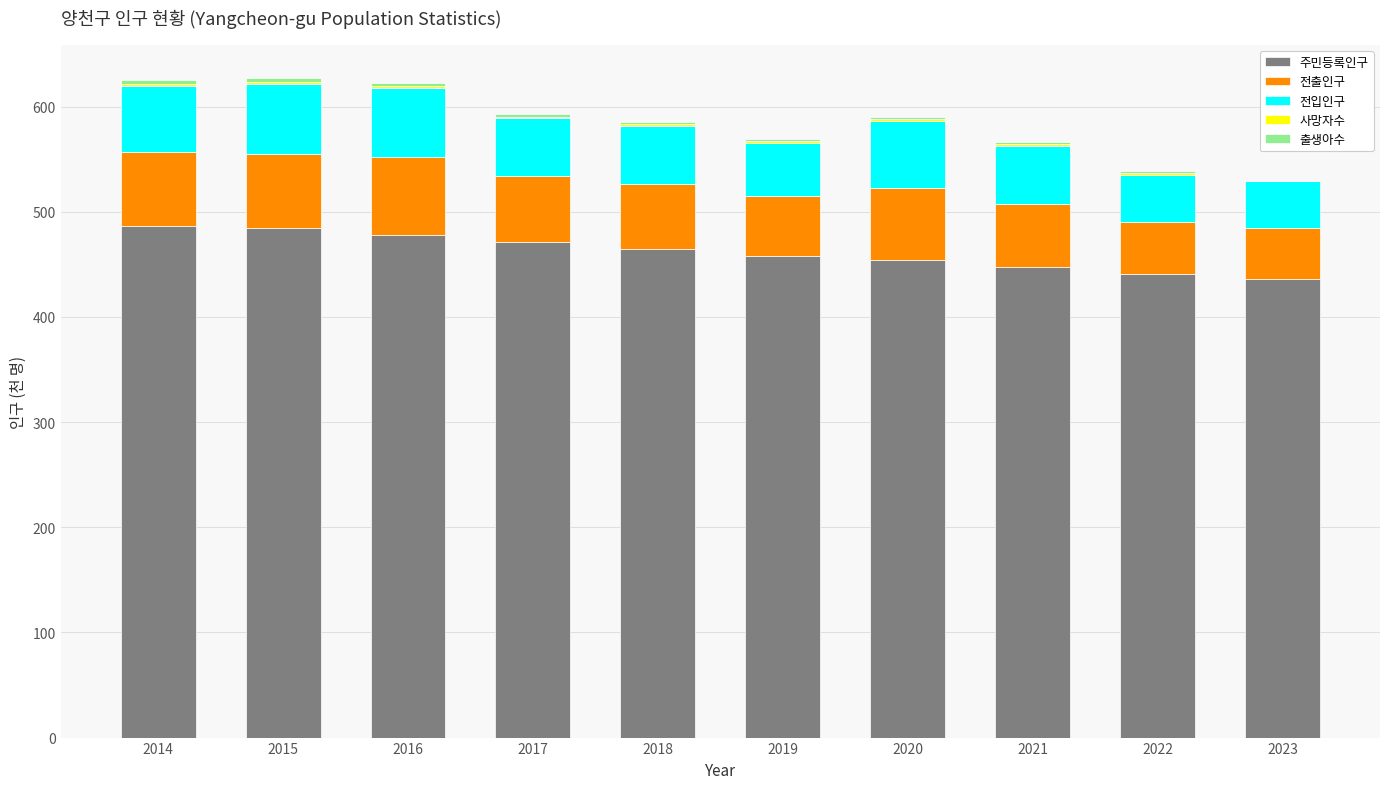

What is the total value across all series at 2023?

528.8